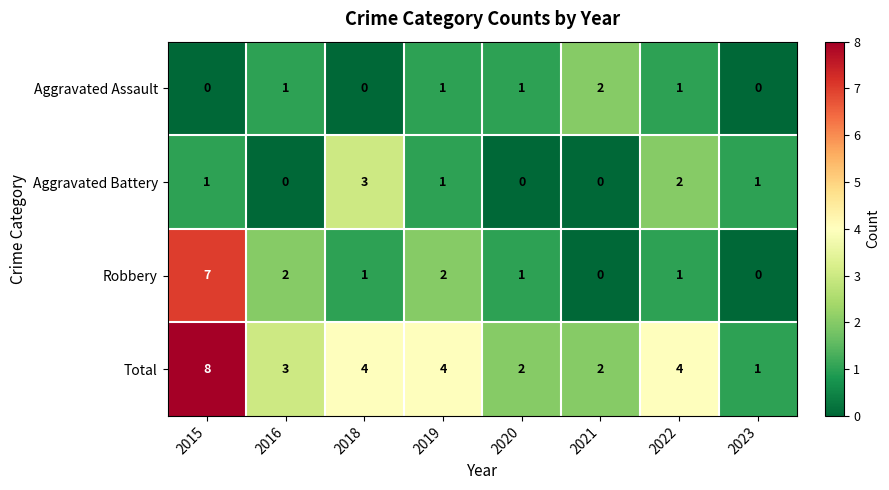

Is it true that Aggravated Battery equals 2 at 2016?

False